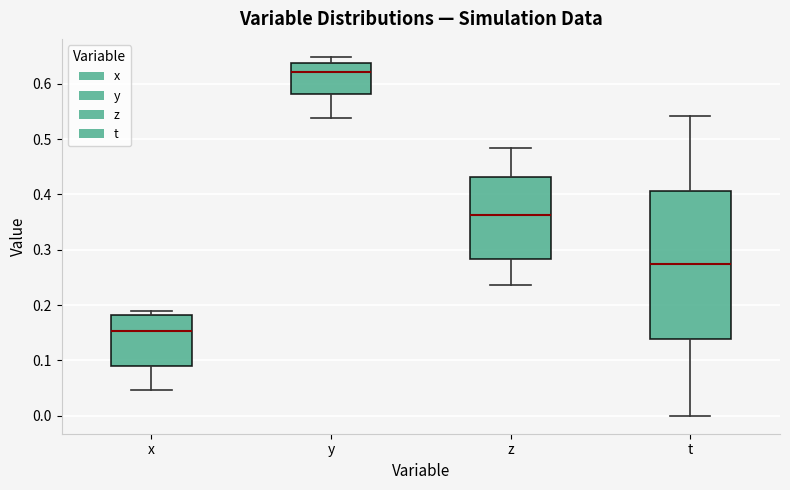

Which box has the lowest median line?

x